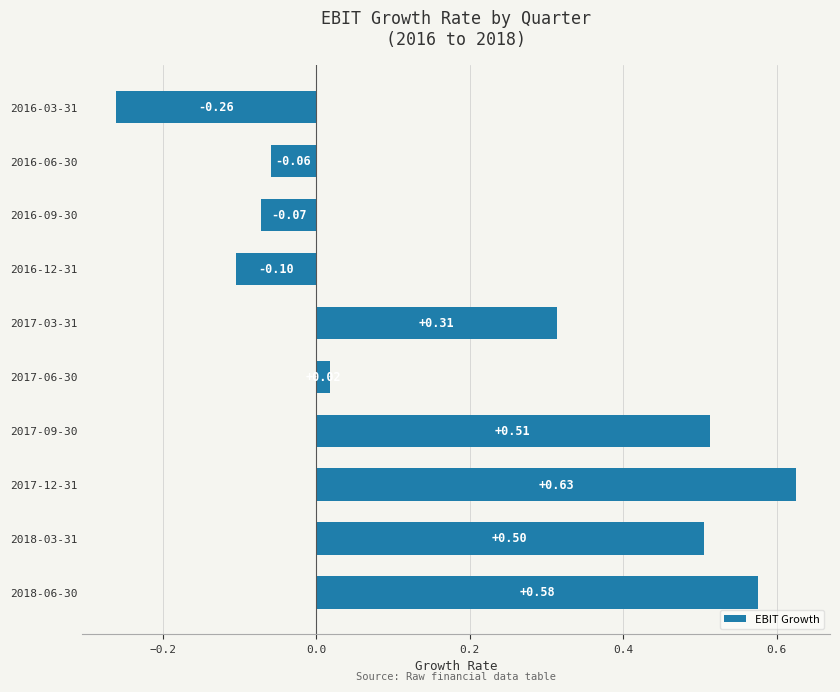

What is the change in value from 2018-03-31 to 2017-12-31?

+0.1